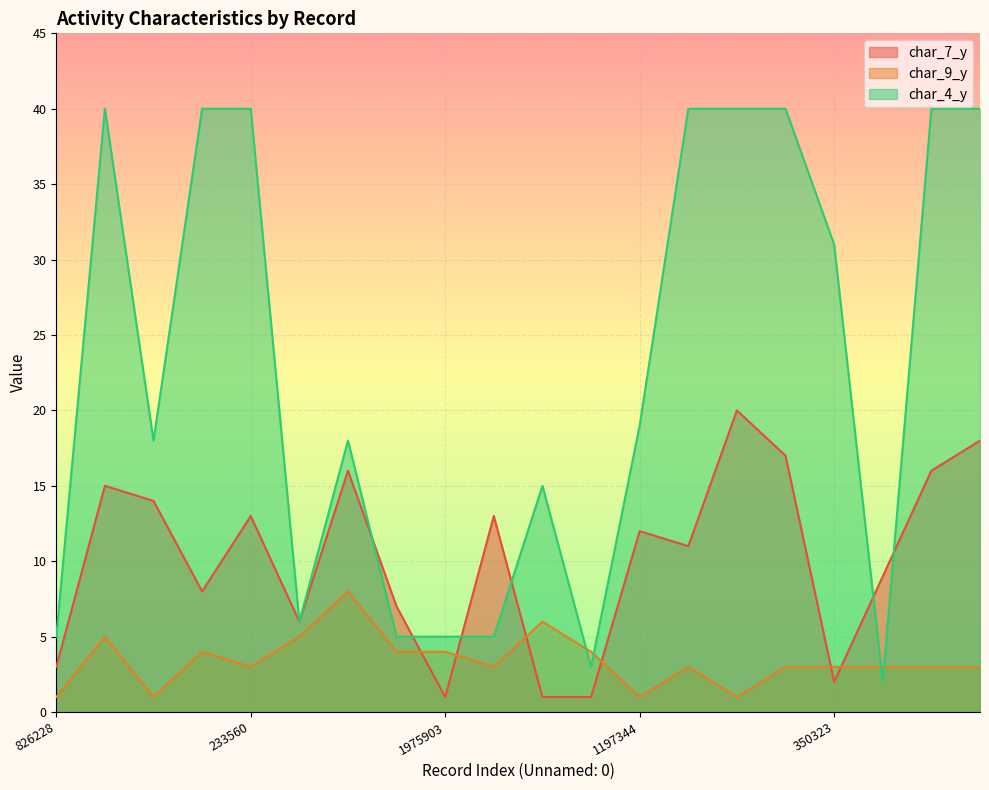

Reading right to left, what are all the values shown in this chart?

char_7_y: 1985170=18	914450=16	1717125=9	350323=2	1194564=17	141969=20	1093947=11	1197344=12	325155=1	1868542=1	1833657=13	1975903=1	768563=7	1721633=16	1562685=6	233560=13	1073957=8	1845398=14	309271=15	826228=3
char_9_y: 1985170=3	914450=3	1717125=3	350323=3	1194564=3	141969=1	1093947=3	1197344=1	325155=4	1868542=6	1833657=3	1975903=4	768563=4	1721633=8	1562685=5	233560=3	1073957=4	1845398=1	309271=5	826228=1
char_4_y: 1985170=40	914450=40	1717125=2	350323=31	1194564=40	141969=40	1093947=40	1197344=19	325155=3	1868542=15	1833657=5	1975903=5	768563=5	1721633=18	1562685=6	233560=40	1073957=40	1845398=18	309271=40	826228=5